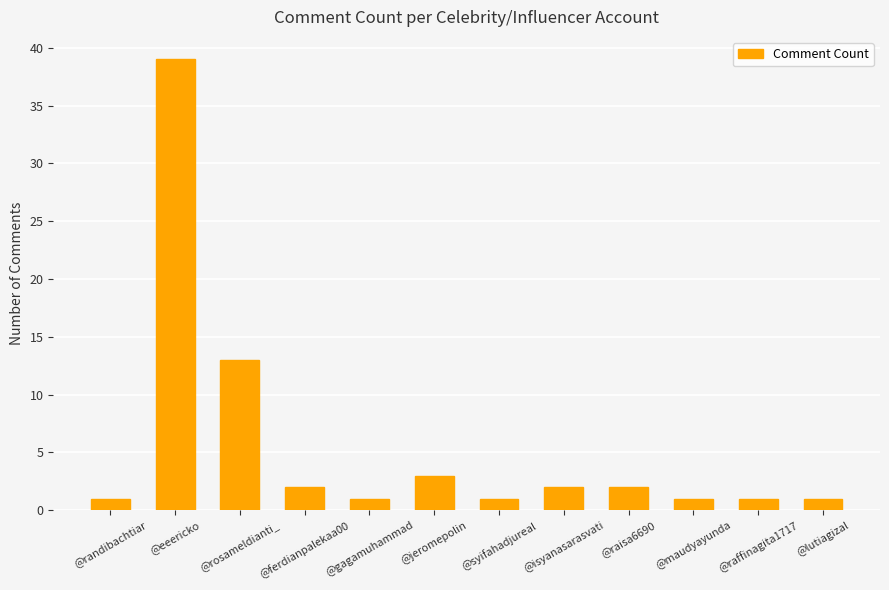

Which label corresponds to the largest value in the chart?

@eeericko